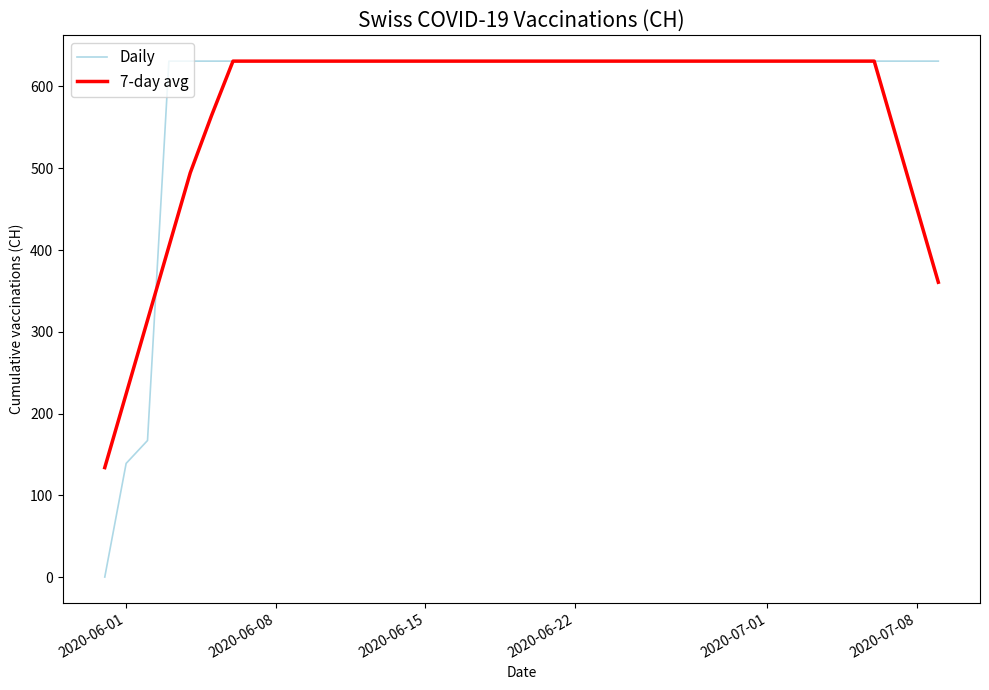

What is the highest value of the Daily series?

631.0